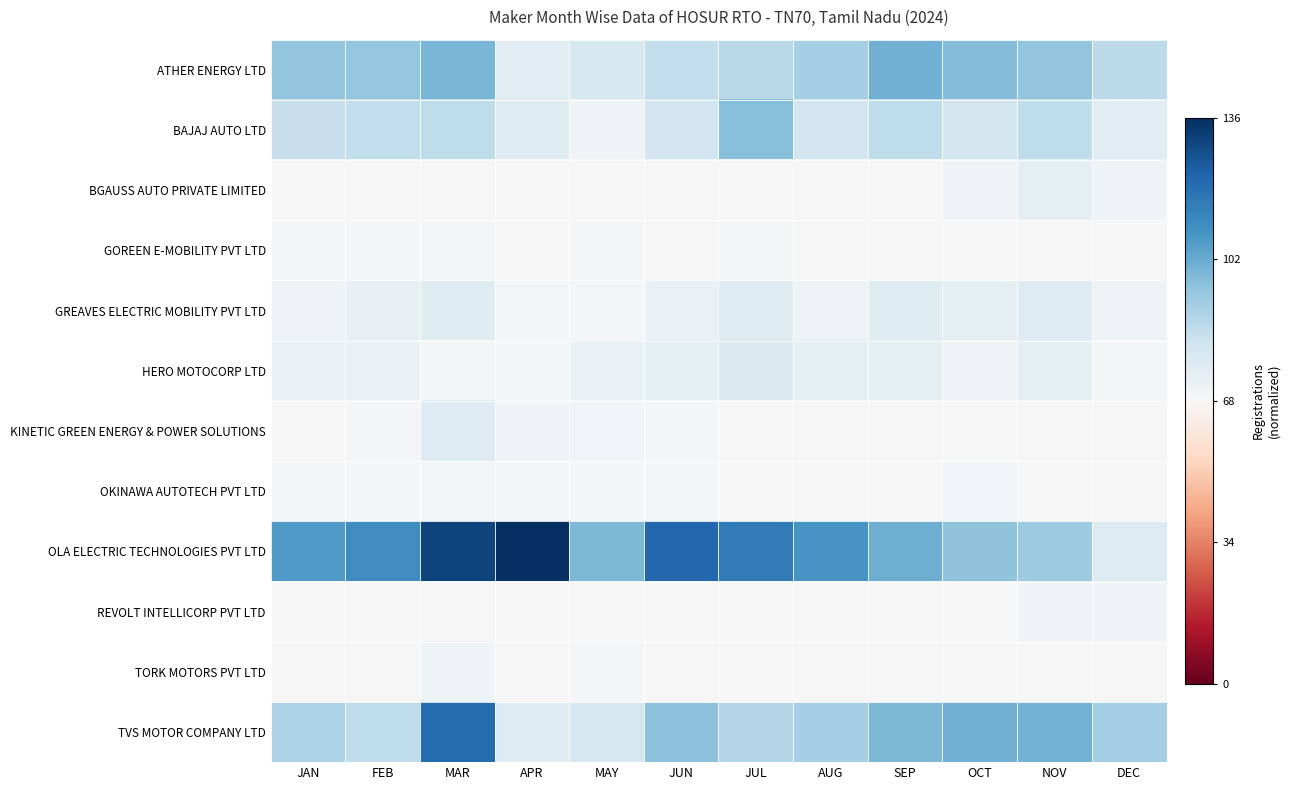

Reading left to right, extract all data points from this chart.

ATHER ENERGY LTD: JAN=0.4	FEB=0.4	MAR=0.5	APR=0.1	MAY=0.2	JUN=0.2	JUL=0.3	AUG=0.3	SEP=0.5	OCT=0.4	NOV=0.4	DEC=0.3
BAJAJ AUTO LTD: JAN=0.2	FEB=0.2	MAR=0.2	APR=0.1	MAY=0.0	JUN=0.2	JUL=0.4	AUG=0.2	SEP=0.3	OCT=0.2	NOV=0.2	DEC=0.1
BGAUSS AUTO PRIVATE LIMITED: JAN=0.0	FEB=0.0	MAR=0.0	APR=0.0	MAY=0.0	JUN=0.0	JUL=0.0	AUG=0.0	SEP=0.0	OCT=0.0	NOV=0.1	DEC=0.1
GOREEN E-MOBILITY PVT LTD: JAN=0.0	FEB=0.0	MAR=0.0	APR=0.0	MAY=0.0	JUN=0.0	JUL=0.0	AUG=0.0	SEP=0.0	OCT=0.0	NOV=0.0	DEC=0.0
GREAVES ELECTRIC MOBILITY PVT LTD: JAN=0.1	FEB=0.1	MAR=0.1	APR=0.0	MAY=0.0	JUN=0.1	JUL=0.1	AUG=0.1	SEP=0.1	OCT=0.1	NOV=0.1	DEC=0.1
HERO MOTOCORP LTD: JAN=0.1	FEB=0.1	MAR=0.0	APR=0.0	MAY=0.1	JUN=0.1	JUL=0.1	AUG=0.1	SEP=0.1	OCT=0.0	NOV=0.1	DEC=0.0
KINETIC GREEN ENERGY & POWER SOLUTIONS: JAN=0.0	FEB=0.0	MAR=0.1	APR=0.0	MAY=0.0	JUN=0.0	JUL=0.0	AUG=0.0	SEP=0.0	OCT=0.0	NOV=0.0	DEC=0.0
OKINAWA AUTOTECH PVT LTD: JAN=0.0	FEB=0.0	MAR=0.0	APR=0.0	MAY=0.0	JUN=0.0	JUL=0.0	AUG=0.0	SEP=0.0	OCT=0.0	NOV=0.0	DEC=0.0
OLA ELECTRIC TECHNOLOGIES PVT LTD: JAN=0.6	FEB=0.6	MAR=0.9	APR=1.0	MAY=0.4	JUN=0.8	JUL=0.7	AUG=0.6	SEP=0.5	OCT=0.4	NOV=0.4	DEC=0.1
REVOLT INTELLICORP PVT LTD: JAN=0.0	FEB=0.0	MAR=0.0	APR=0.0	MAY=0.0	JUN=0.0	JUL=0.0	AUG=0.0	SEP=0.0	OCT=0.0	NOV=0.0	DEC=0.0
TORK MOTORS PVT LTD: JAN=0.0	FEB=0.0	MAR=0.0	APR=0.0	MAY=0.0	JUN=0.0	JUL=0.0	AUG=0.0	SEP=0.0	OCT=0.0	NOV=0.0	DEC=0.0
TVS MOTOR COMPANY LTD: JAN=0.3	FEB=0.2	MAR=0.8	APR=0.1	MAY=0.2	JUN=0.4	JUL=0.3	AUG=0.3	SEP=0.4	OCT=0.5	NOV=0.5	DEC=0.3